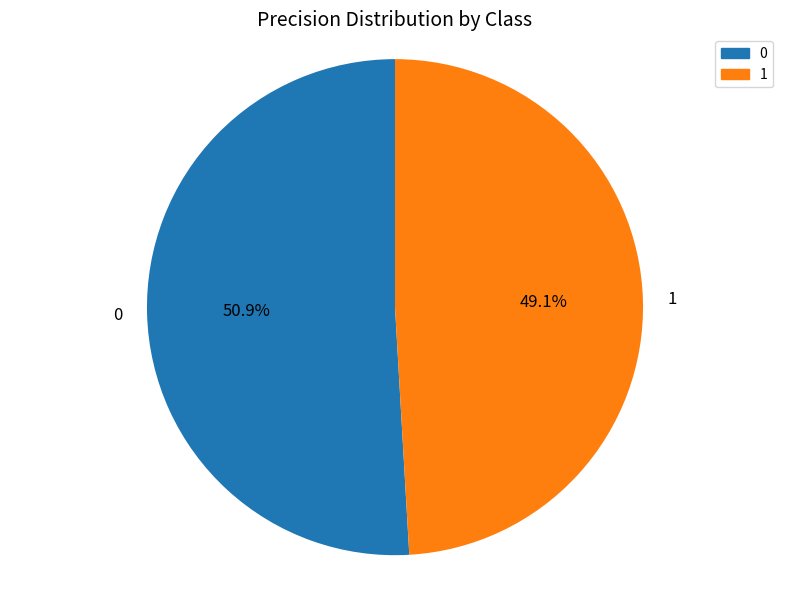

Combined, do 0 and 1 account for over 50%?

Yes